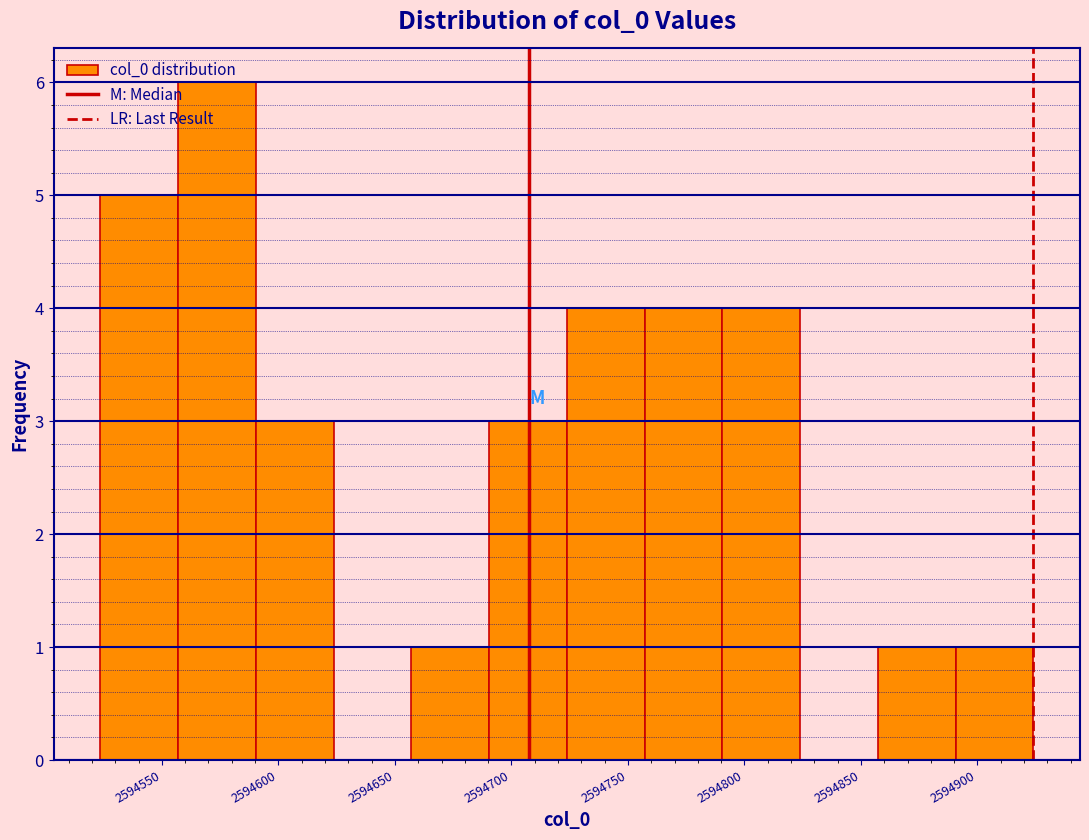

Reading left to right, list every bar in this chart as the range it spans on the x-axis followed by its height. Neither the bar edges nor the heights are printed on the chart, so give them approximately, as read against the axes.

2594525 to 2594555: 5
2594555 to 2594590: 6
2594590 to 2594625: 3
2594625 to 2594655: 0
2594655 to 2594690: 1
2594690 to 2594725: 3
2594725 to 2594755: 4
2594755 to 2594790: 4
2594790 to 2594825: 4
2594825 to 2594855: 0
2594855 to 2594890: 1
2594890 to 2594925: 1